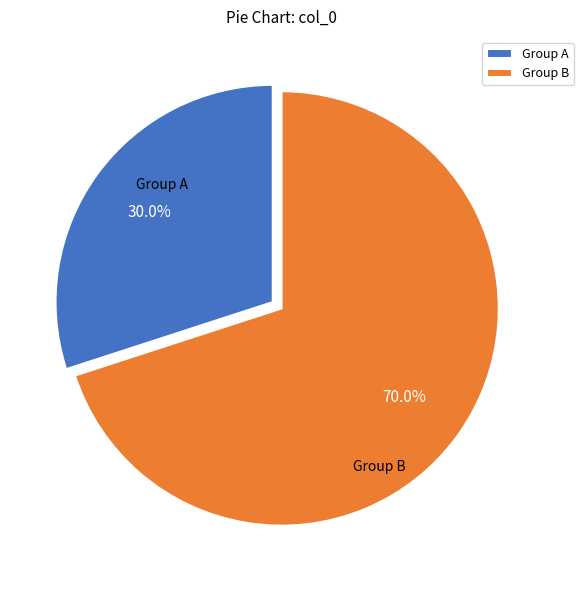

Does Group B represent more than half of the total?

Yes